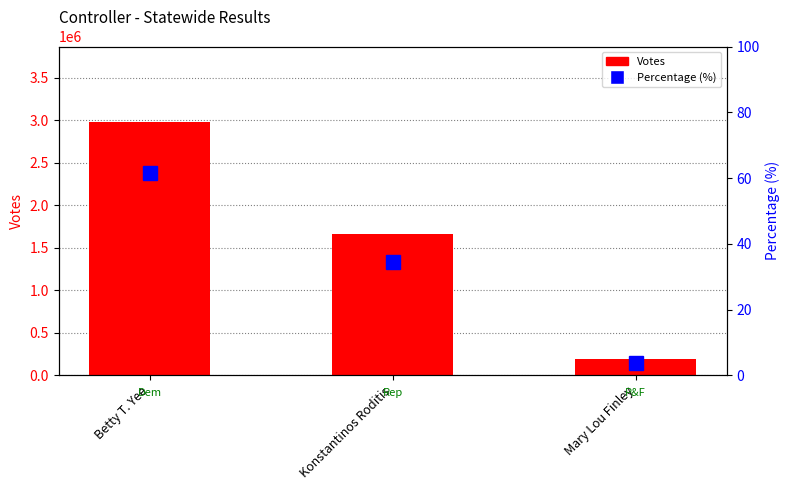

What is the difference between the maximum and second lowest values in the Percentage (%) series?

27.1